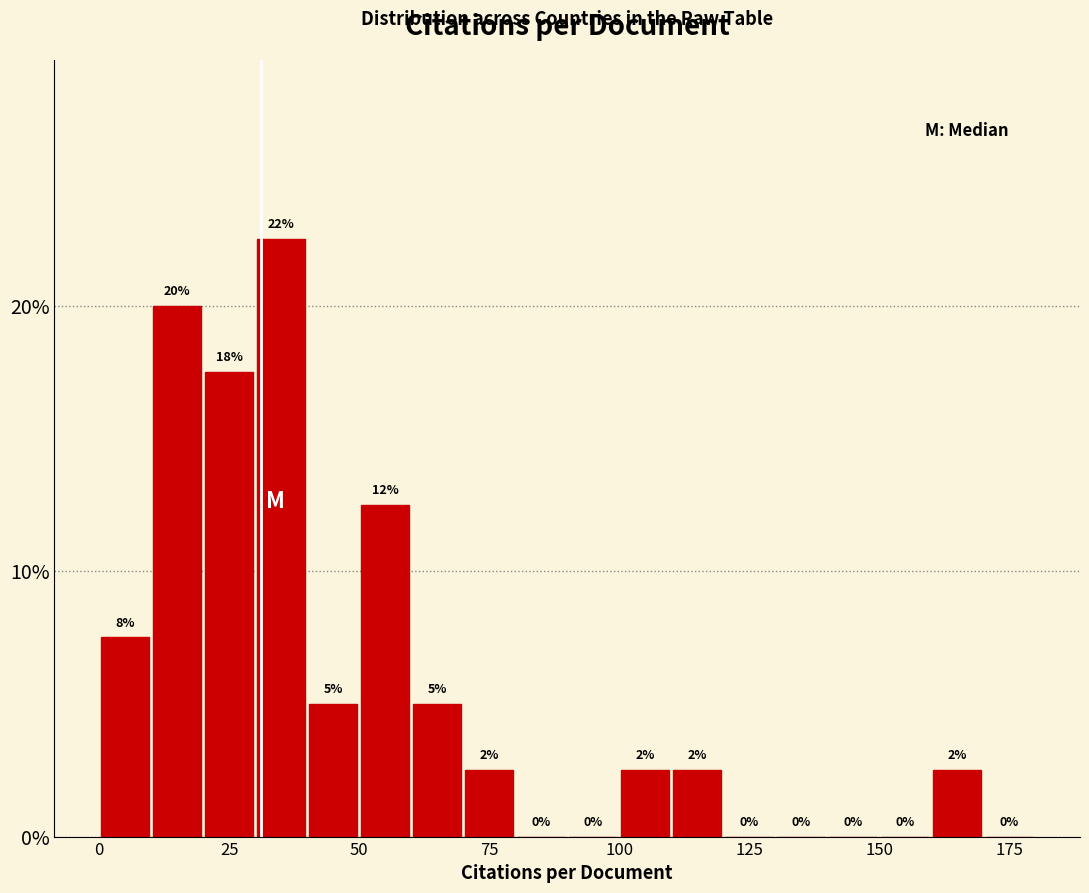

Around what value on the x-axis is the tallest bar? Give the approximate position of its centre, as read against the axis.

35